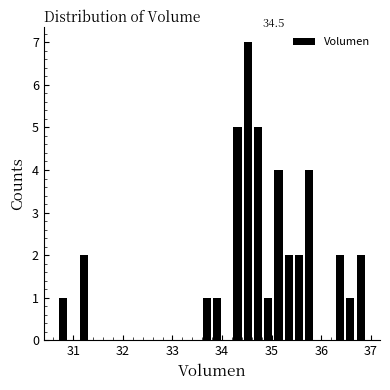

Around what value on the x-axis is the tallest bar? Give the approximate position of its centre, as read against the axis.

34.5